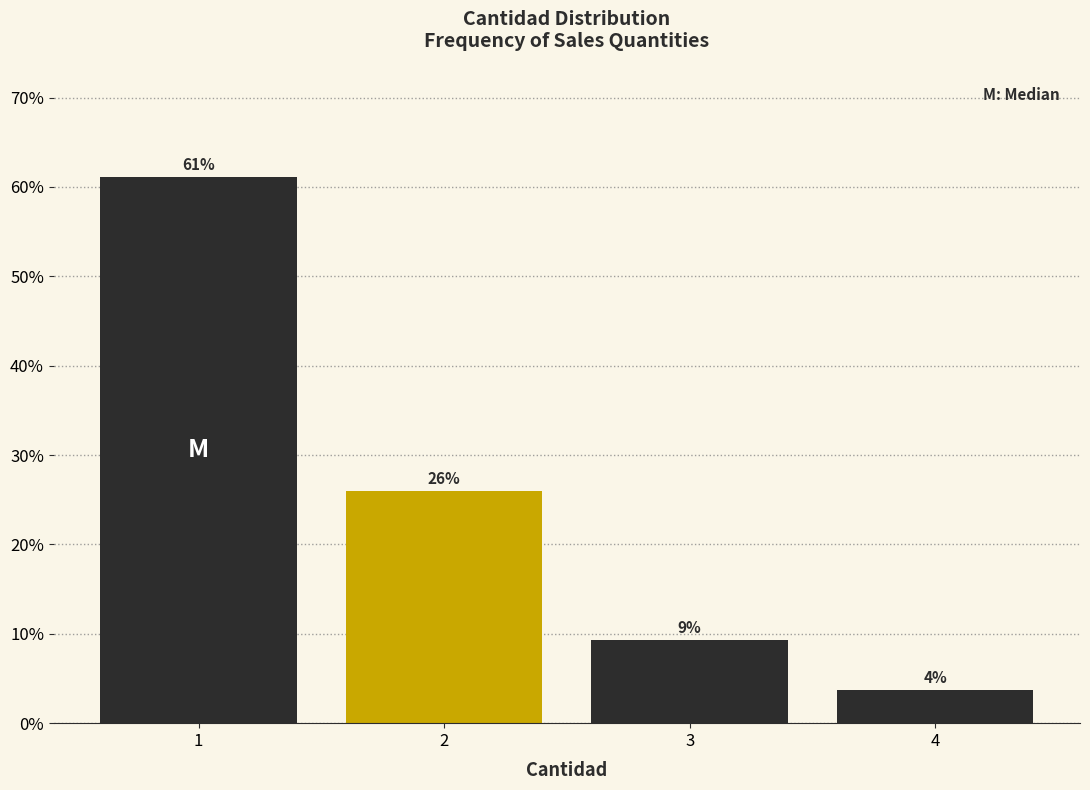

Rank the categories by value from lowest to highest.

4, 3, 2, 1